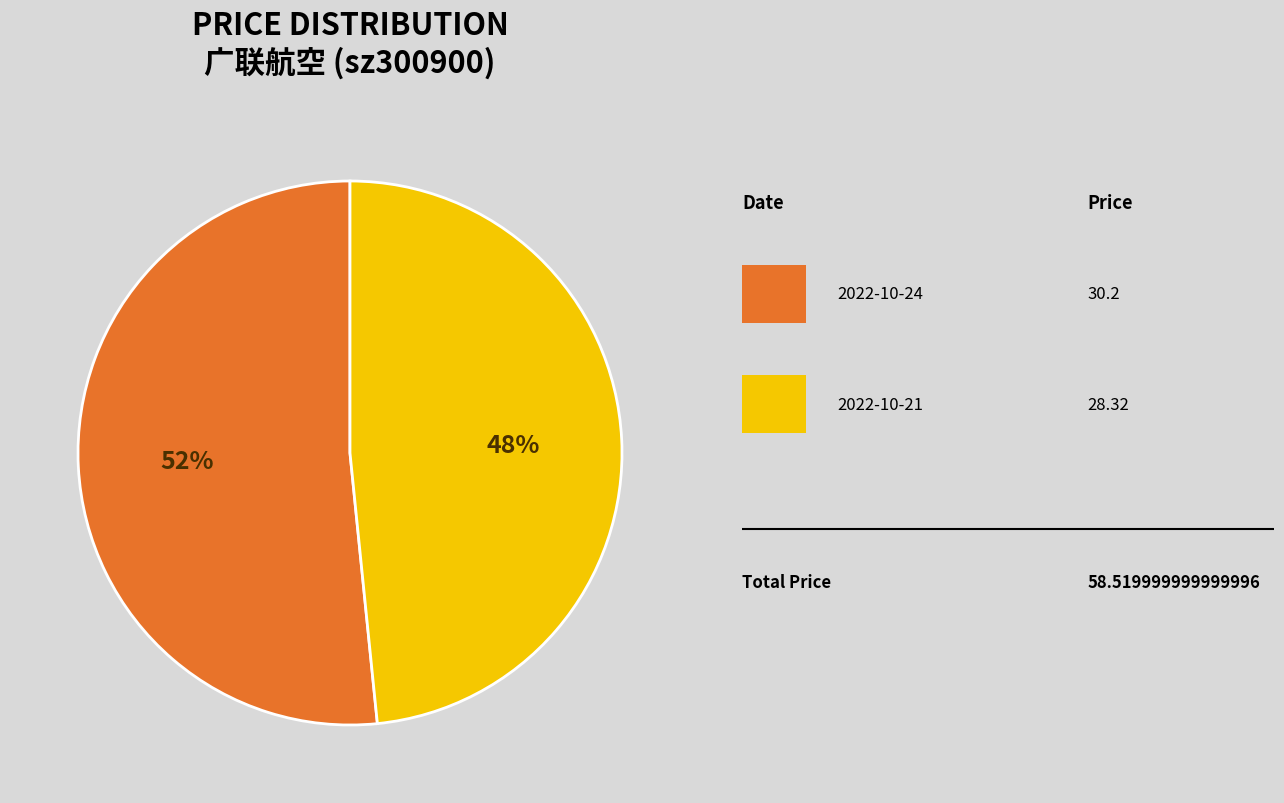

Is there any slice that represents more than half of the pie?

Yes